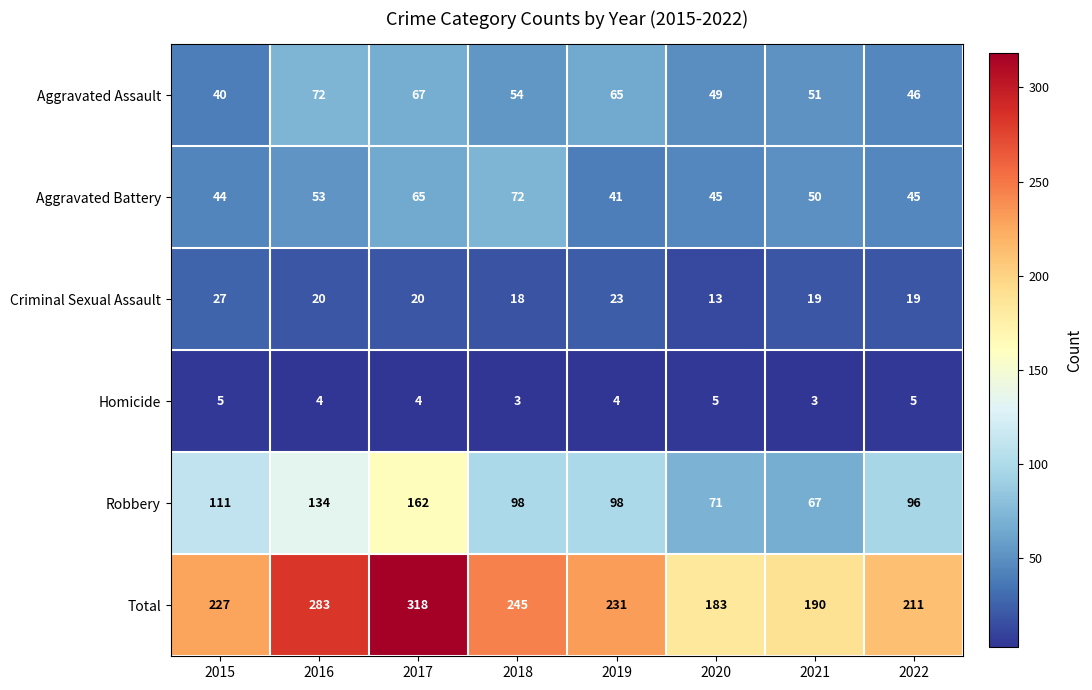

At which category is the sum across all series the highest?

2017